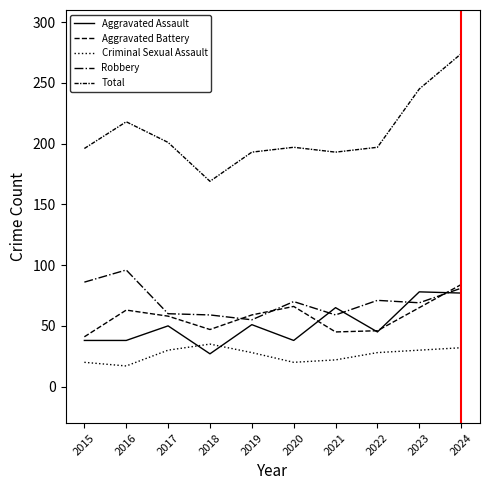

Is this an area chart (filled region under the line)?

No